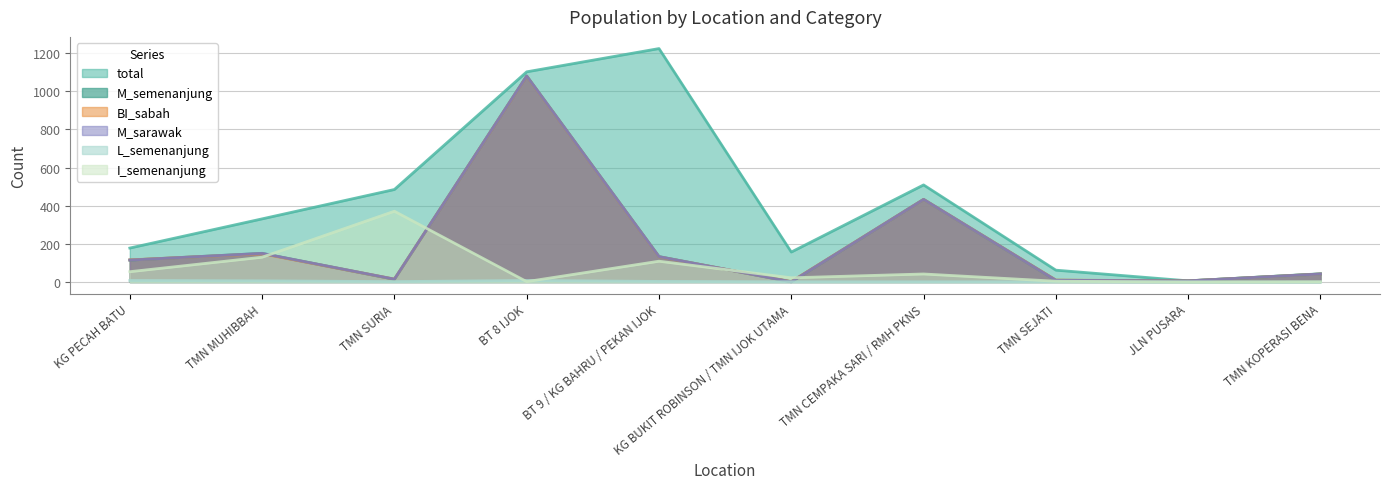

Reading left to right, transcribe all the data shown in this chart.

total: 178	331	485	1102	1224	157	509	62	6	43
M_semenanjung: 115	150	14	1080	133	1	433	9	6	42
BI_sabah: 116	148	15	1079	132	2	433	10	6	42
M_sarawak: 115	150	15	1080	133	1	433	9	6	42
L_semenanjung: 8	6	2	8	3	1	1	1	0	0
I_semenanjung: 54	130	371	2	109	22	42	4	0	1